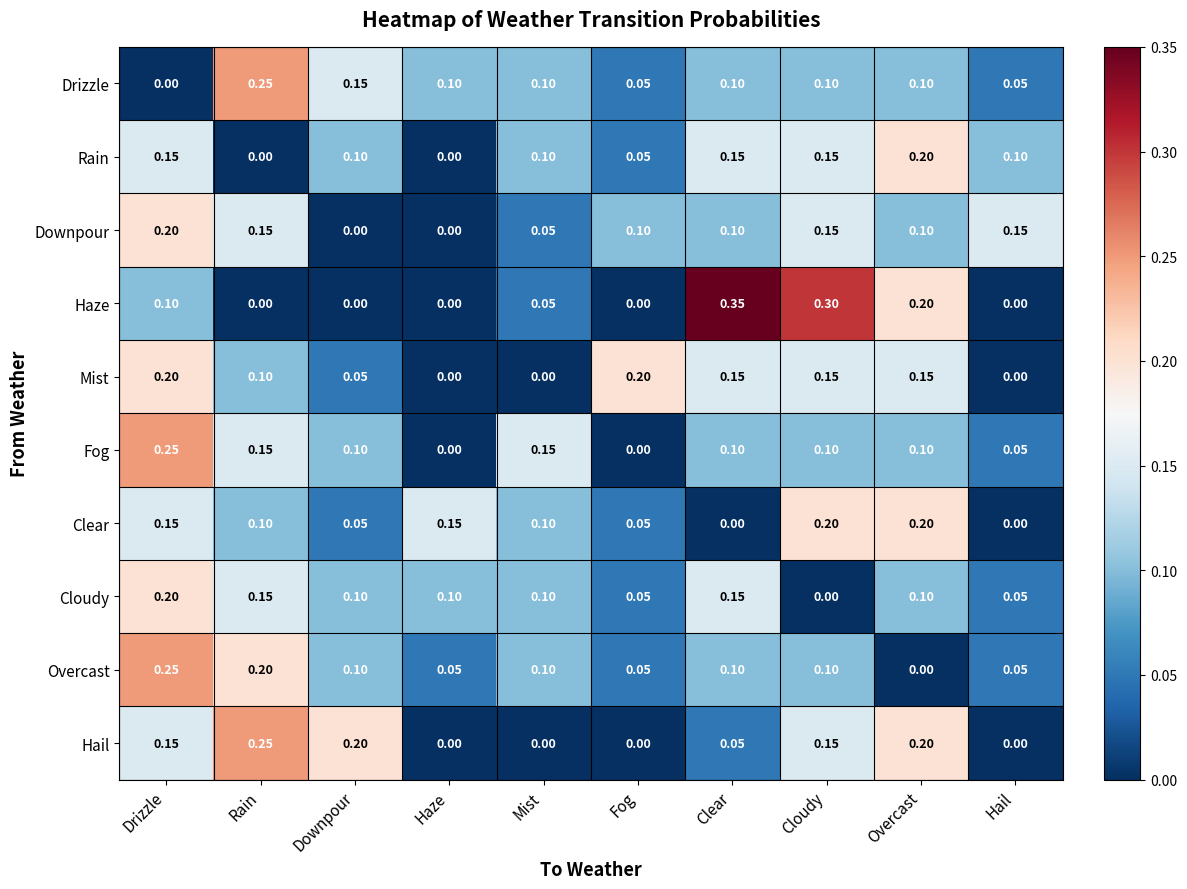

Is the value of Haze at Overcast greater than the value of Cloudy at Haze?

Yes